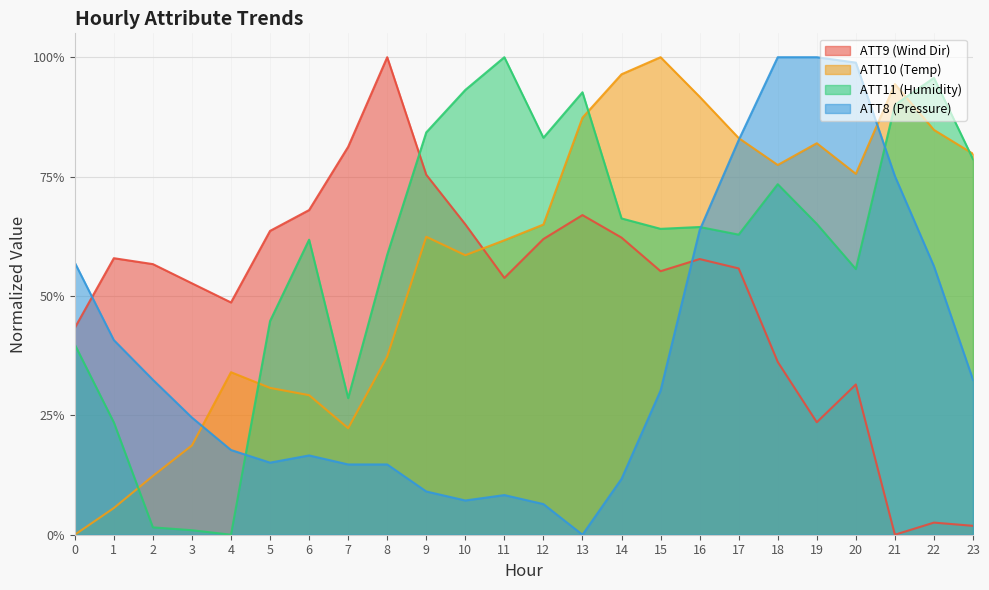

The ATT10 series shows 0.1 at 1. True or false?

False